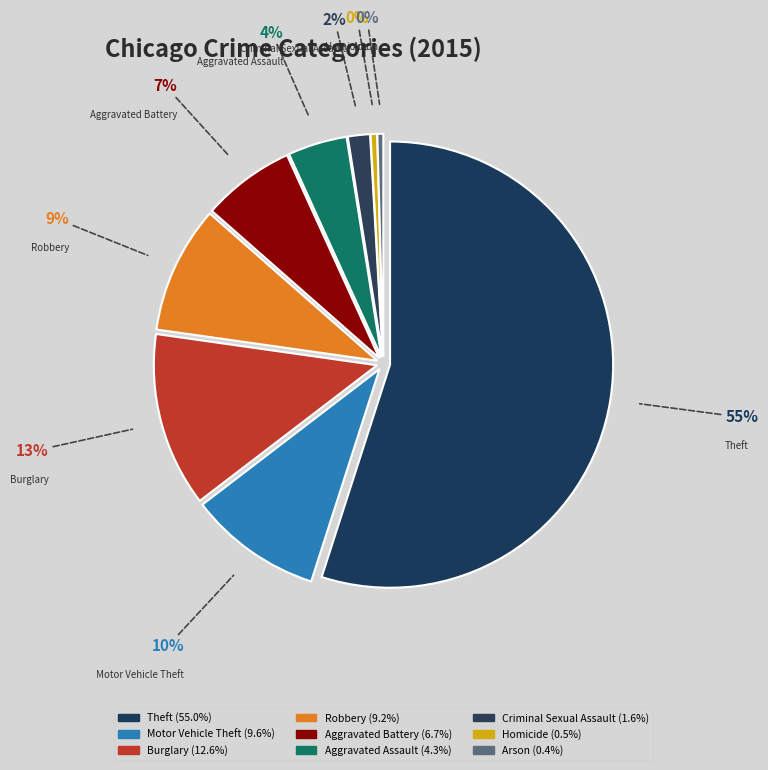

To the nearest percent, what percentage of the pie is Aggravated Battery?

7%